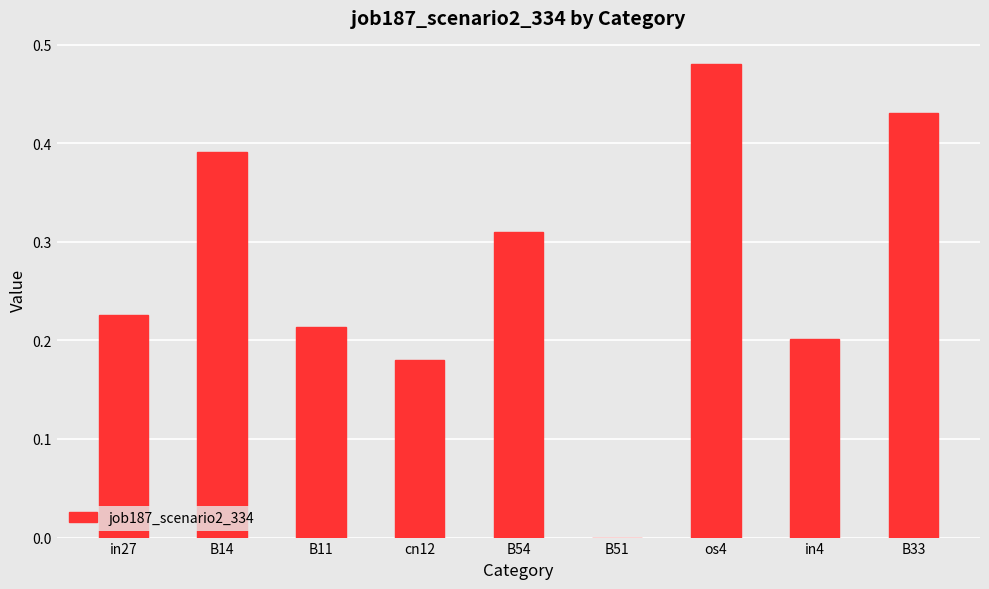

Is it true that the value at B54 is 0.4?

False